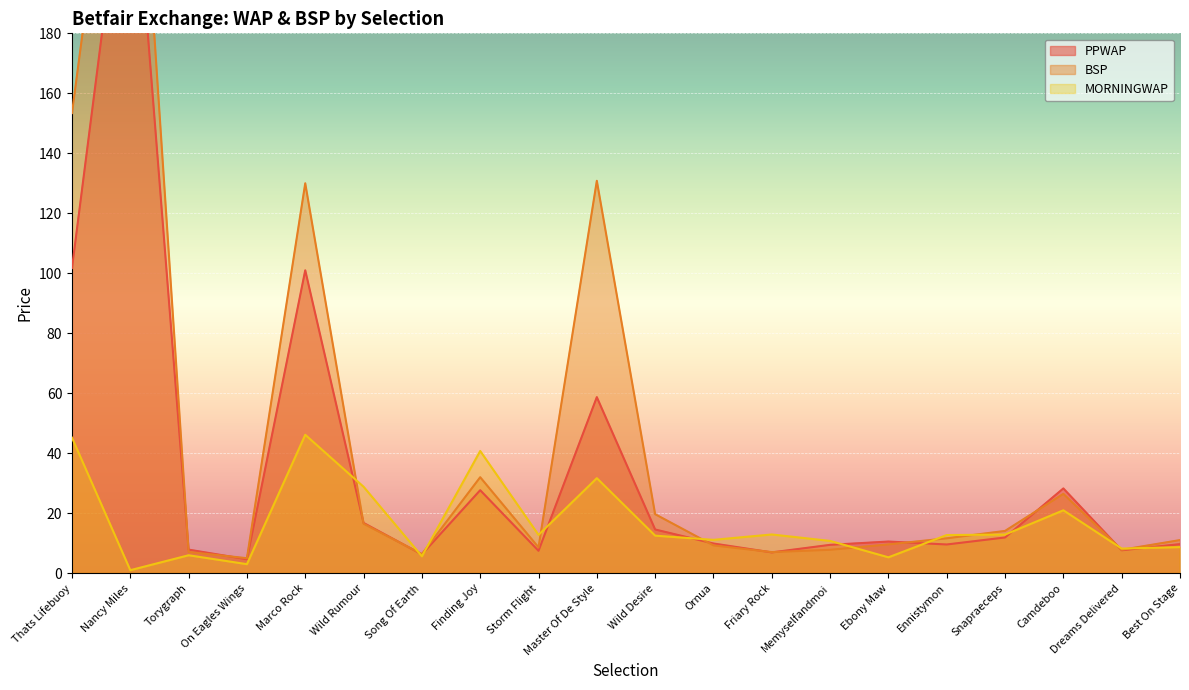

What position from the left is Marco Rock?

5